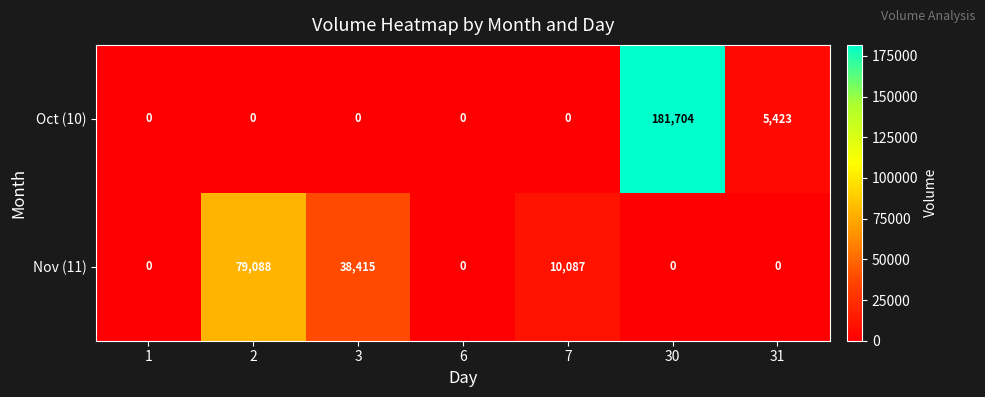

At which label is Nov (11) closest to 39544?

3